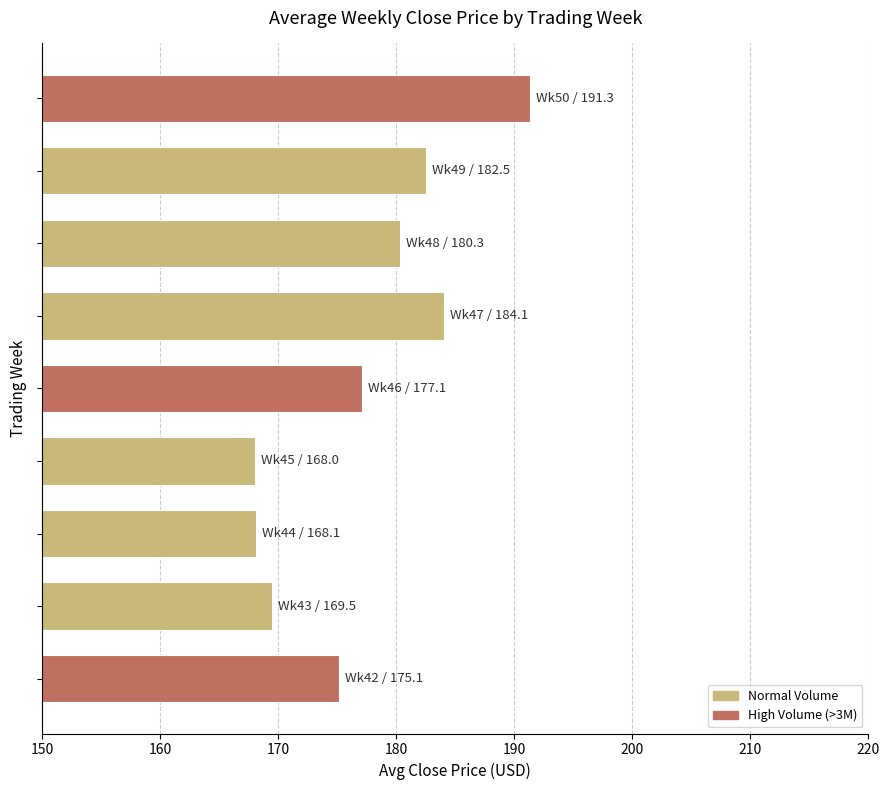

What is the difference between the second highest and second lowest values?

15.9